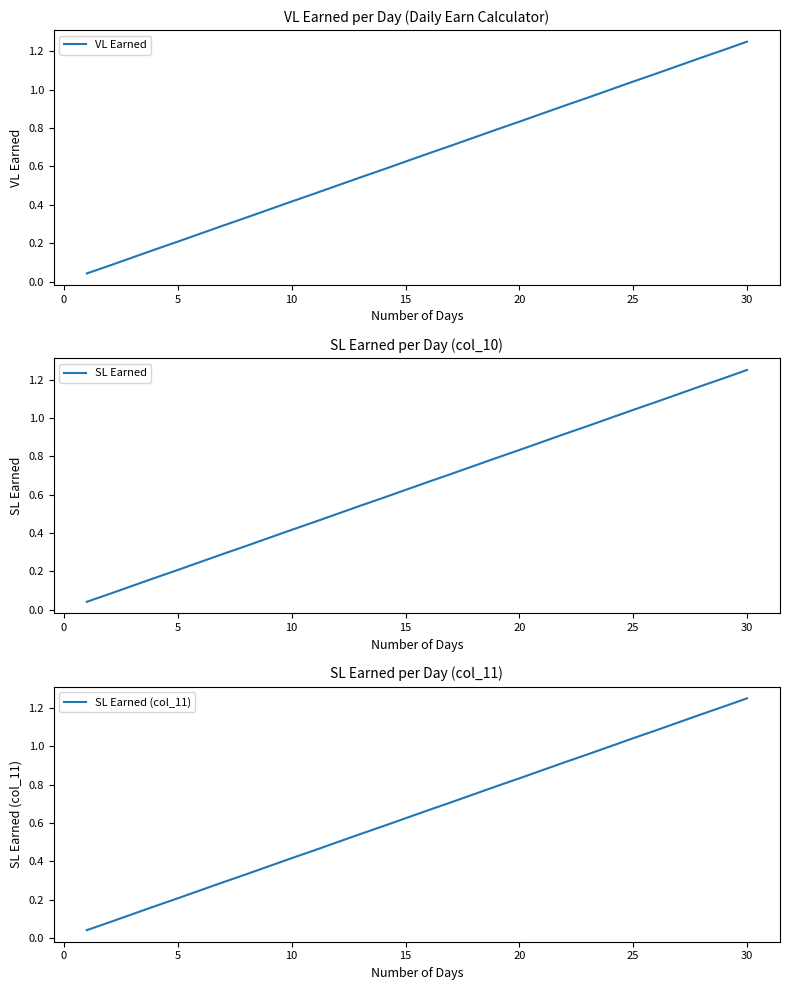

The VL Earned series shows 0.9 at 15. True or false?

False